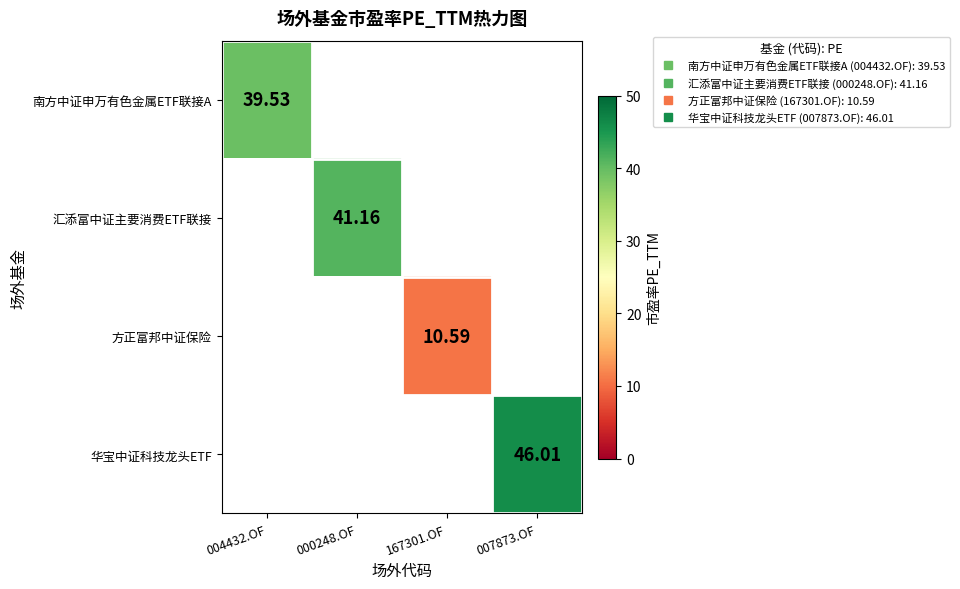

List the labels in order of 汇添富中证主要消费ETF联接 value, largest first.

004432.OF, 000248.OF, 167301.OF, 007873.OF